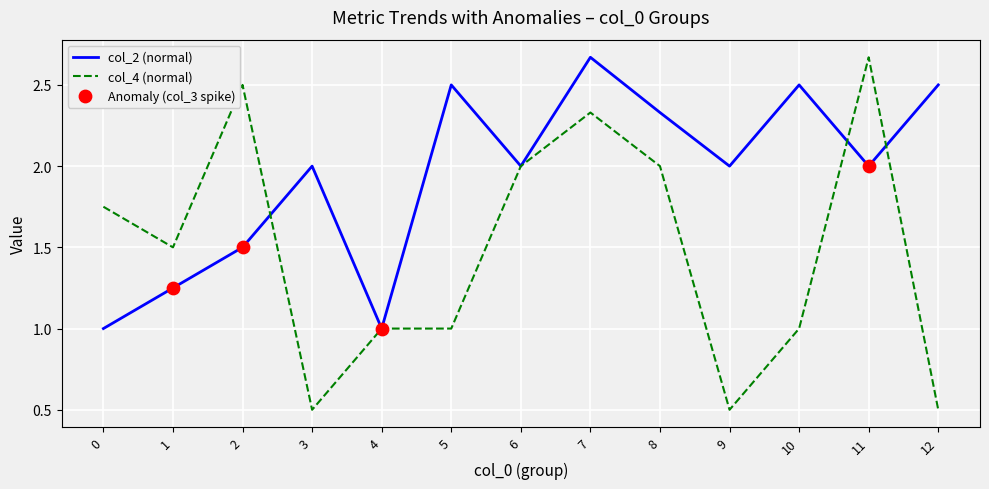

At how many categories does at least one series exceed 0?

13